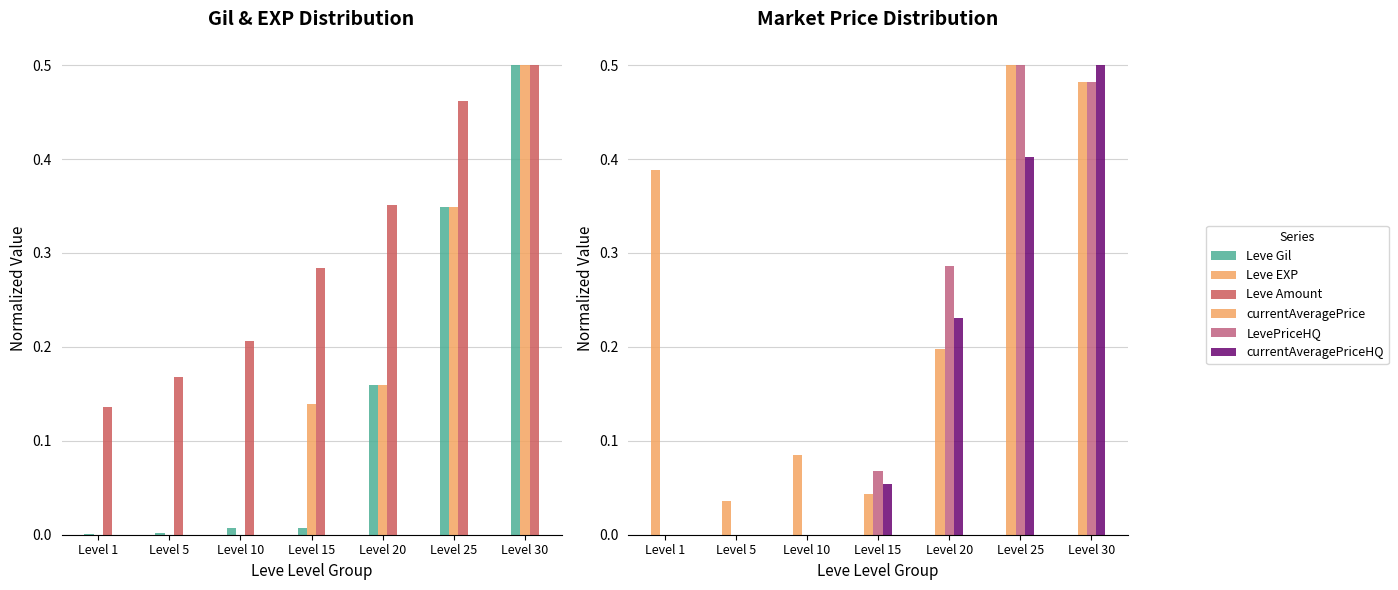

True or false: LevePriceHQ has a value of 0.5 at Level 25.

True